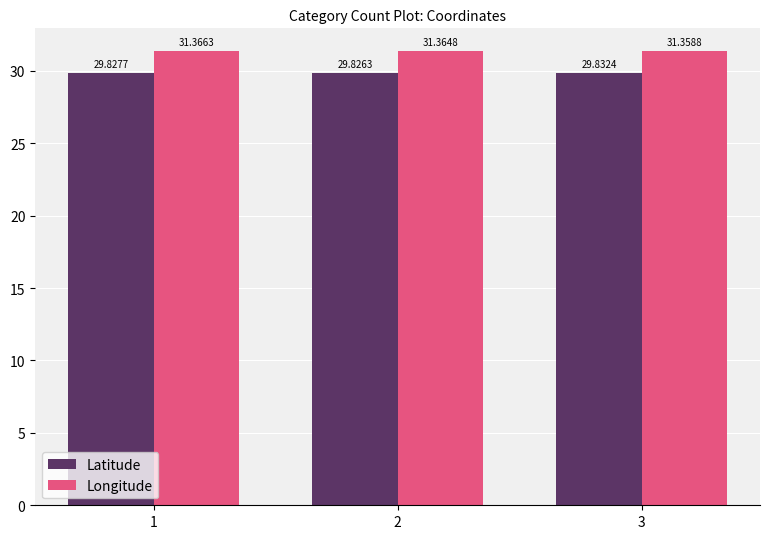

What is the value of the Longitude bar at the 1st from the left?

31.4